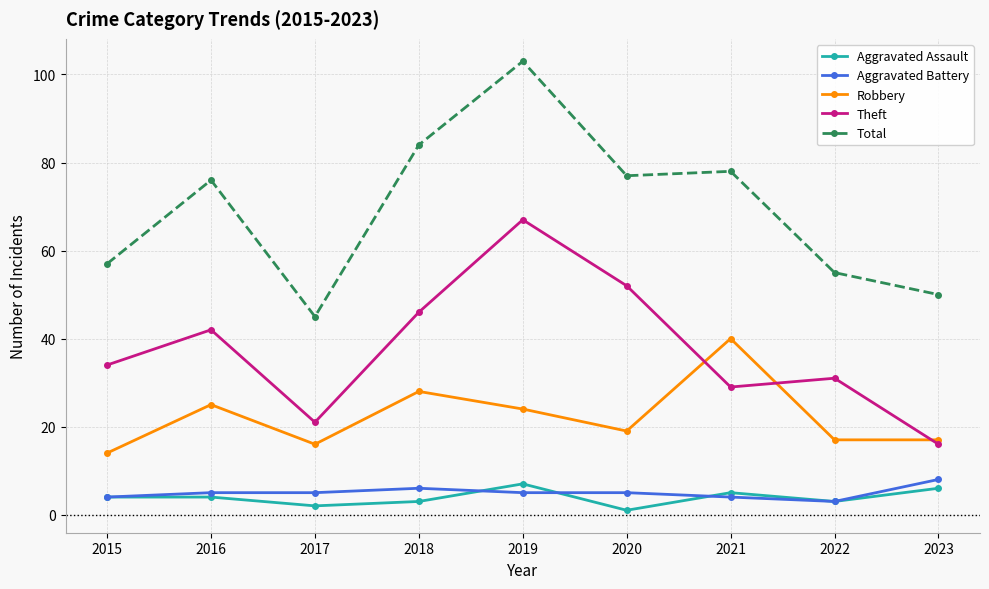

The Aggravated Battery series shows 3 at 2022. True or false?

True